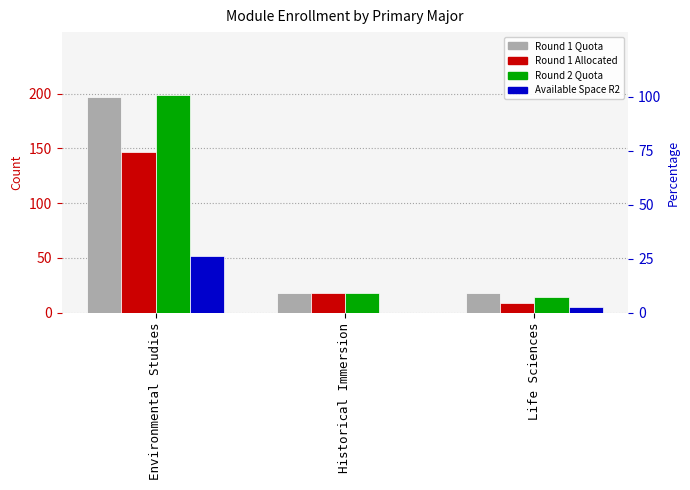

At which label is Round 2 Quota closest to 106?

Historical Immersion